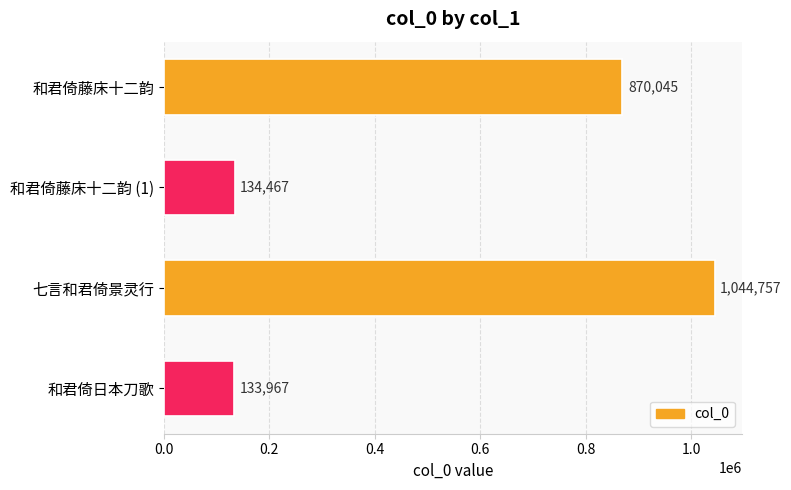

Rank the categories by value from lowest to highest.

和君倚日本刀歌, 和君倚藤床十二韵 (1), 和君倚藤床十二韵, 七言和君倚景灵行